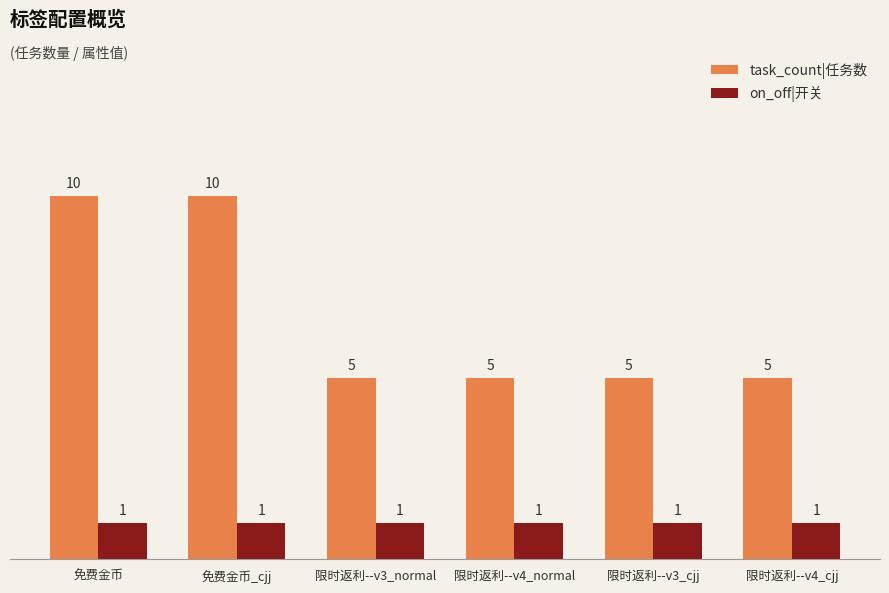

What is the label of the 6th bar from the right?

免费金币